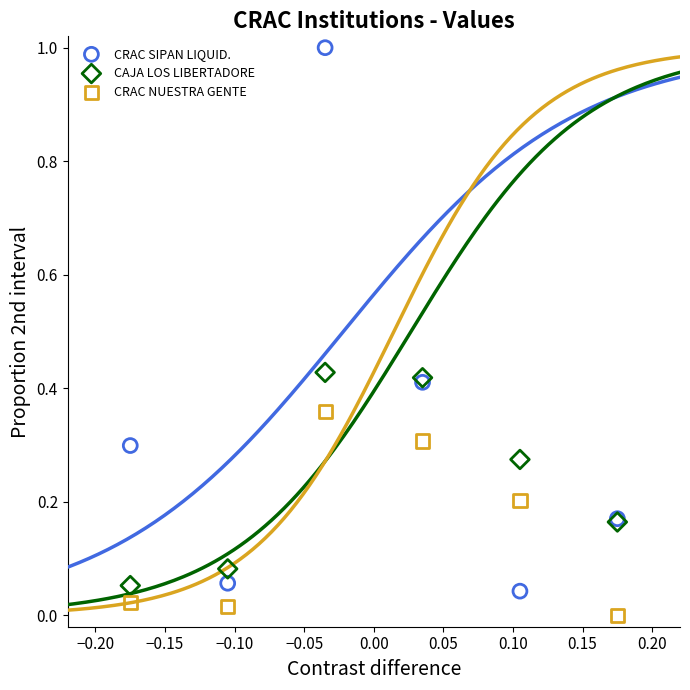

Which series reaches the maximum Y coordinate?

CRAC SIPAN LIQUID.